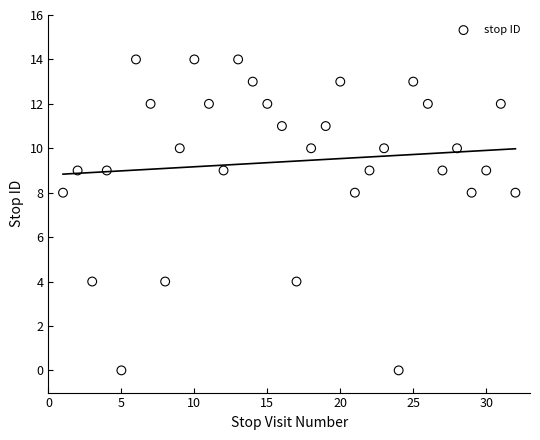

What is the range of Y values (max minus min)?

14